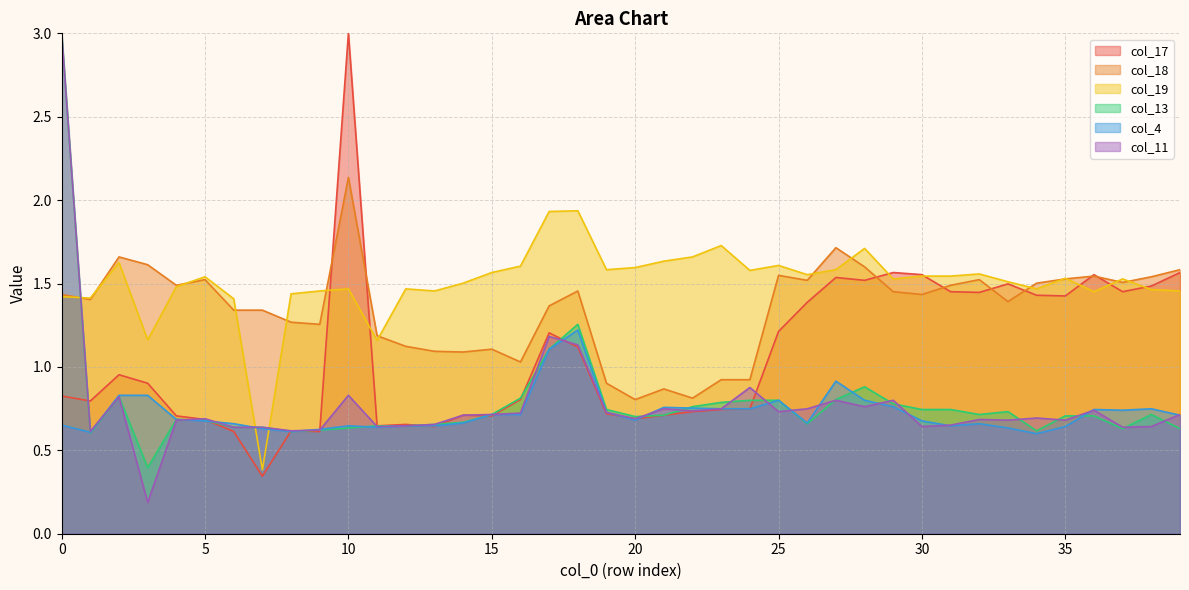

Does the chart display data point markers on the line(s)?

No